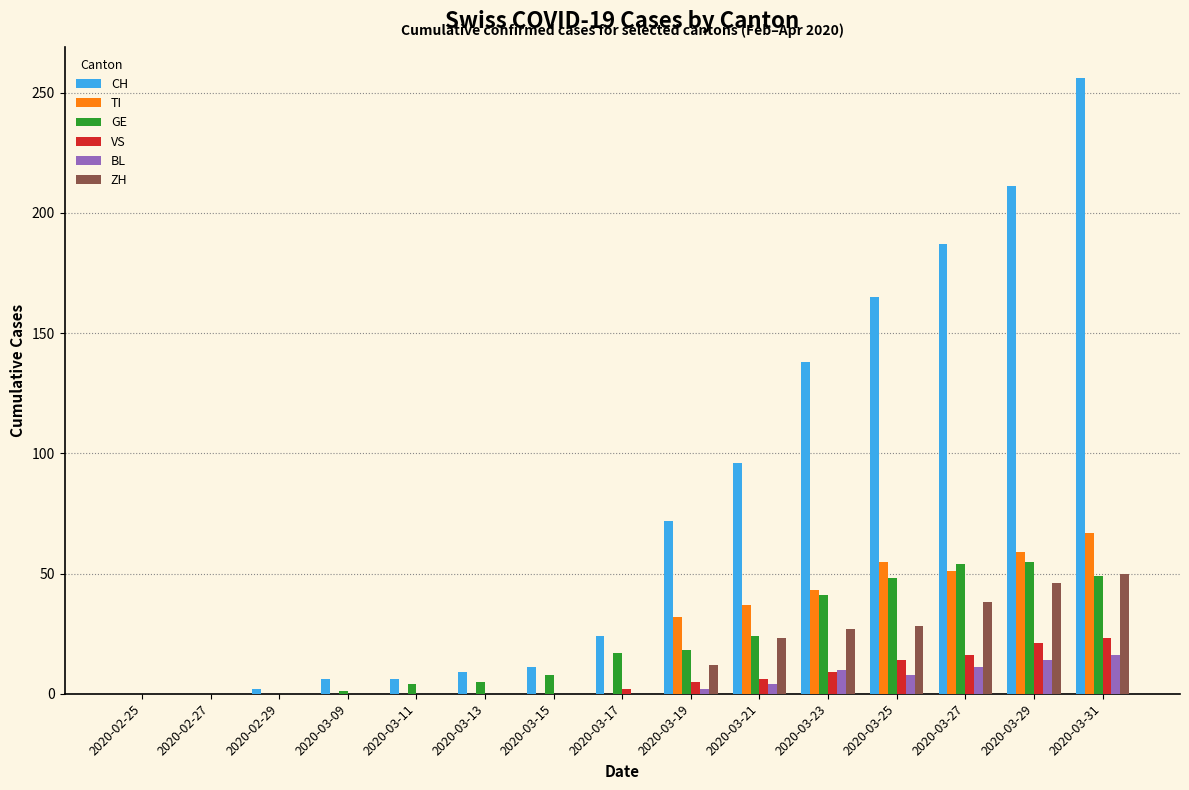

What is the sum of all BL values?

65